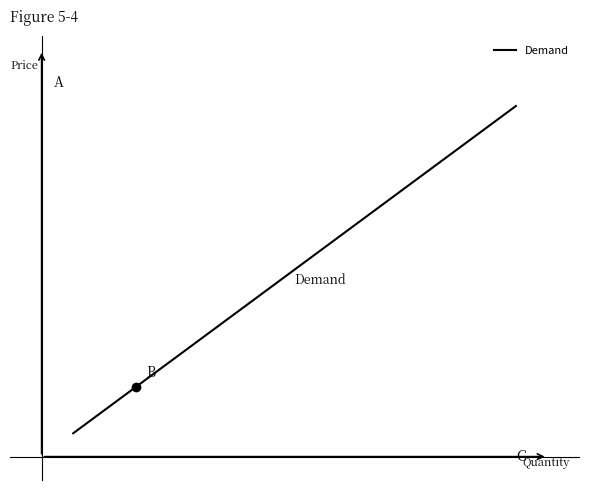

What is the minimum value shown in the chart?

1